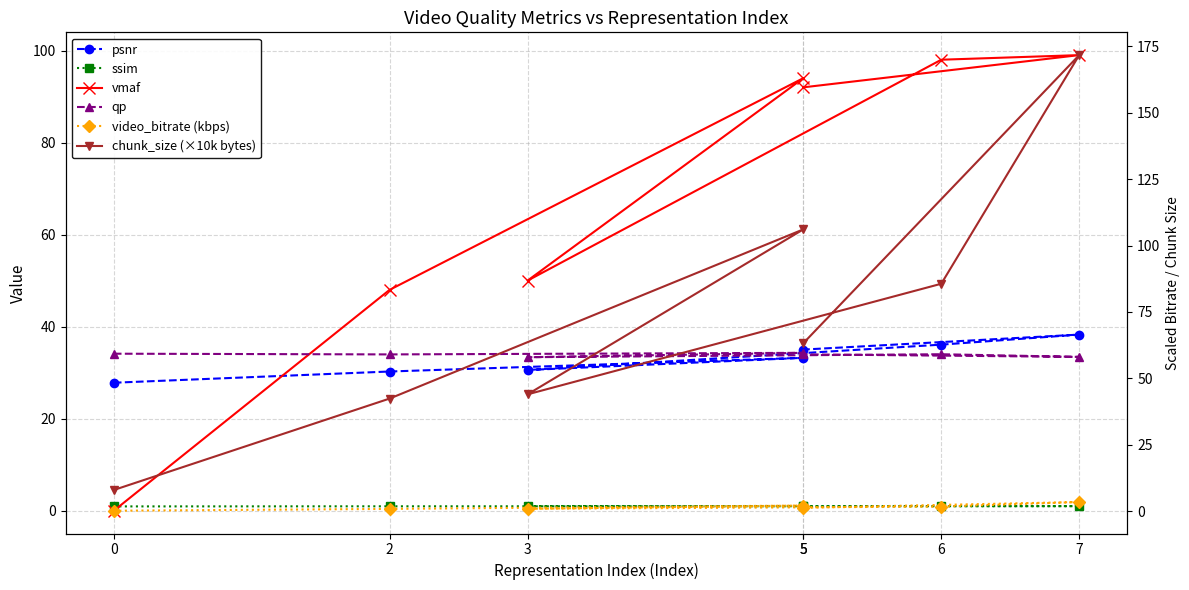

How many values in the chunk_size (×10k bytes) series exceed 63?

4